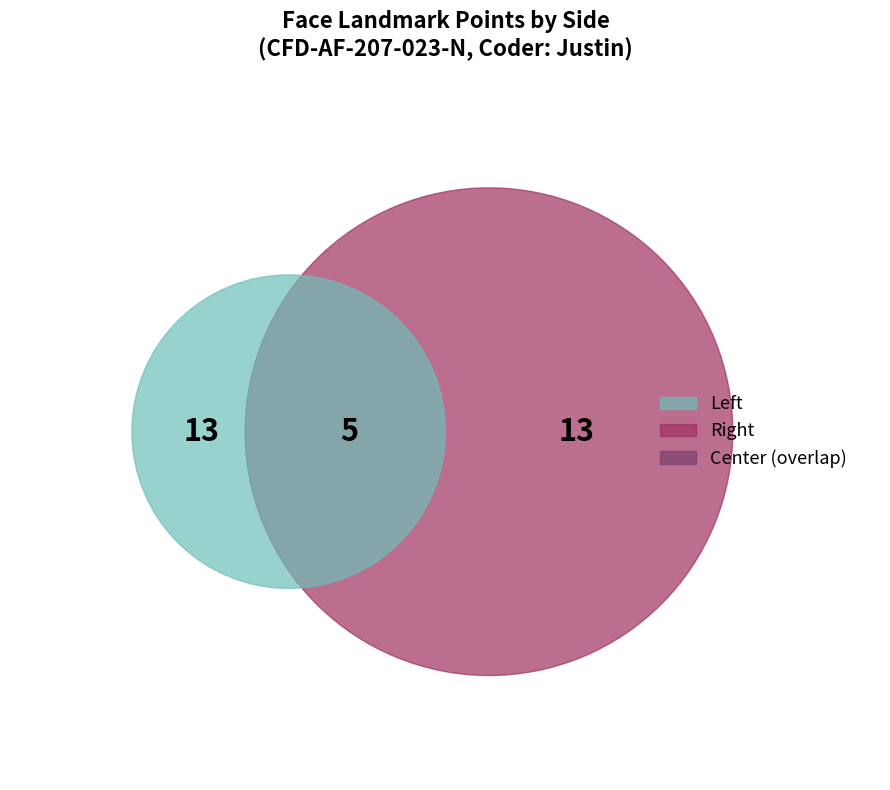

To the nearest percent, what percentage of the pie is Center?

16%